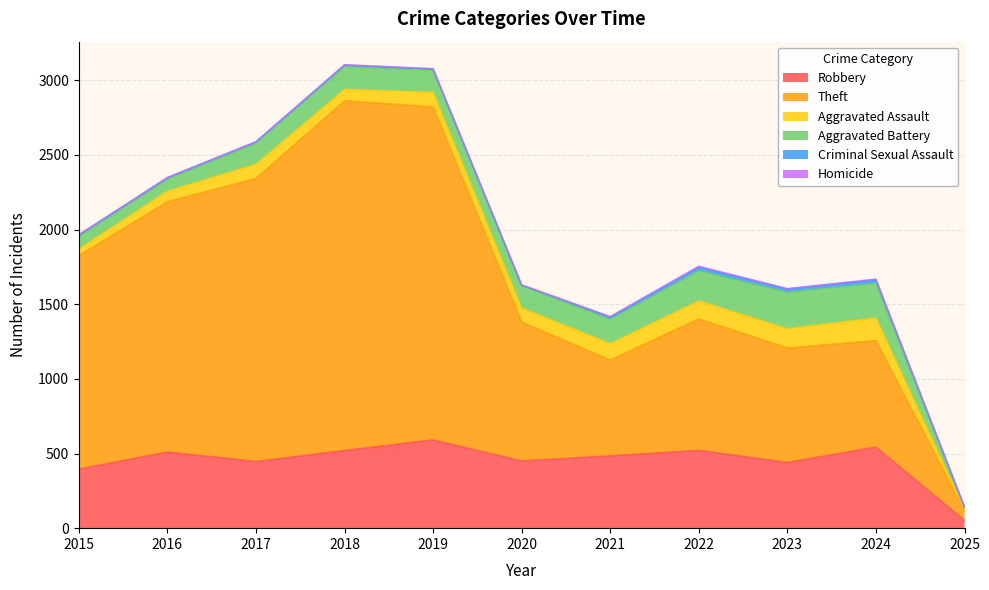

Reading right to left, transcribe all the data shown in this chart.

Robbery: 52	543	440	521	484	450	591	520	446	510	395
Theft: 64	713	766	880	642	930	2230	2342	1896	1676	1429
Aggravated Assault: 9	152	130	121	110	94	98	77	95	71	46
Aggravated Battery: 15	232	244	202	163	150	148	152	142	82	82
Criminal Sexual Assault: 1	24	22	24	14	3	8	11	8	8	12
Homicide: 0	4	2	6	4	3	2	1	1	1	0